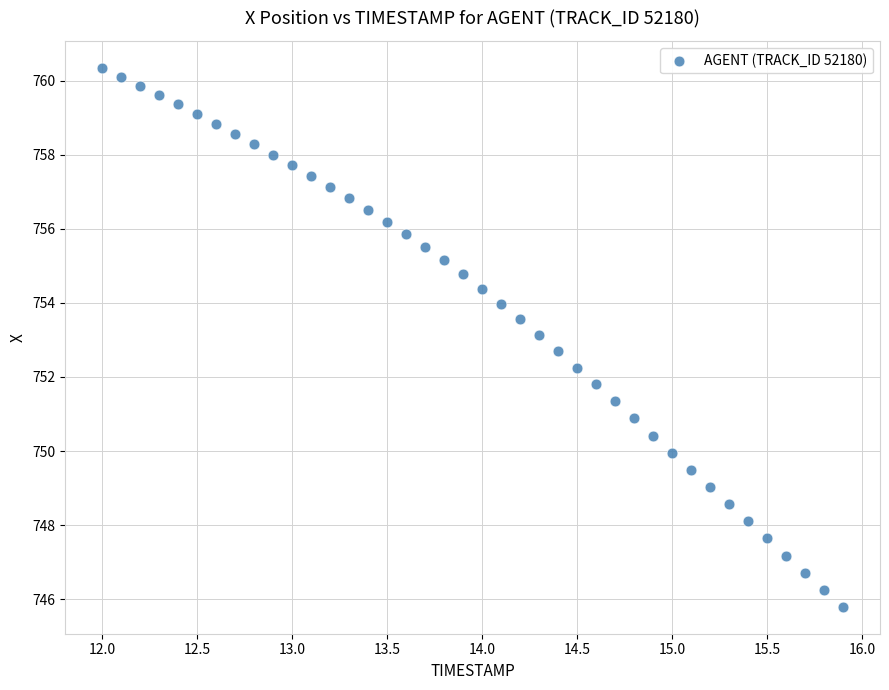

What is the range of X values (max minus min)?

3.9